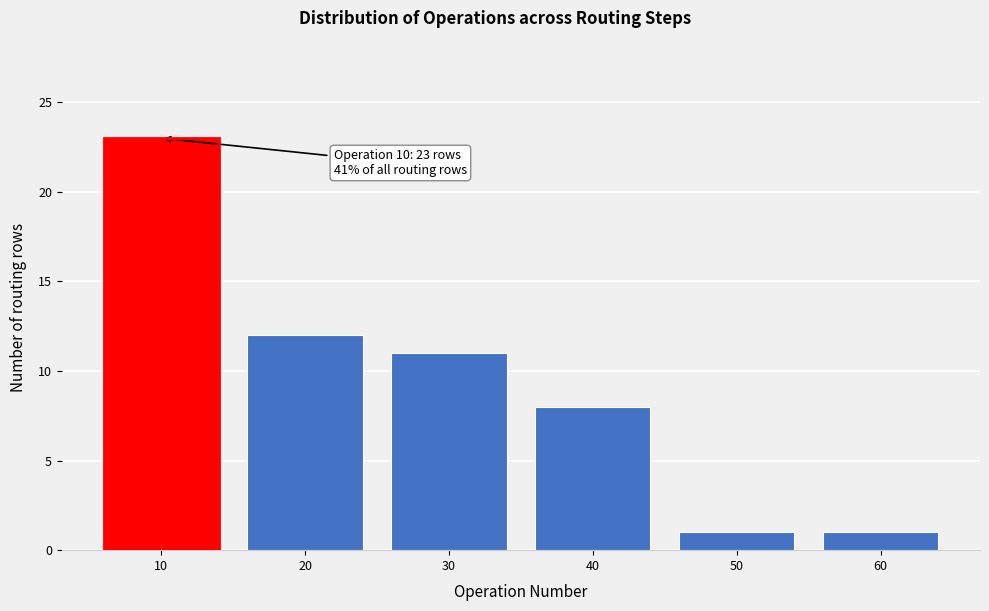

Reading right to left, list all the values displayed in this chart.

1	1	8	11	12	23